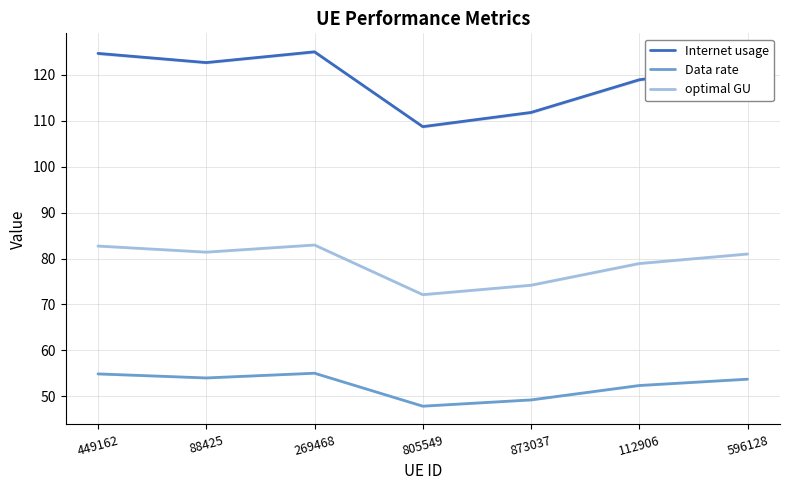

Rank the series by their average value, from highest to lowest.

Internet usage, optimal GU, Data rate